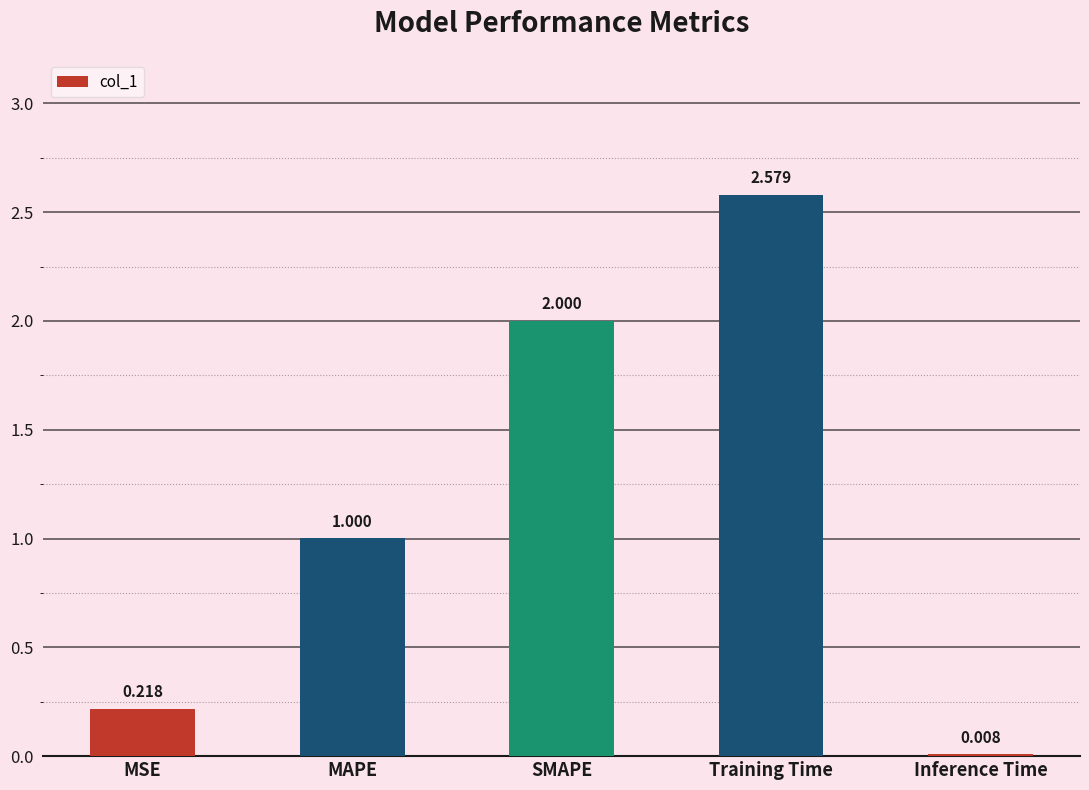

What is the difference between the values at Training Time and MSE?

2.4